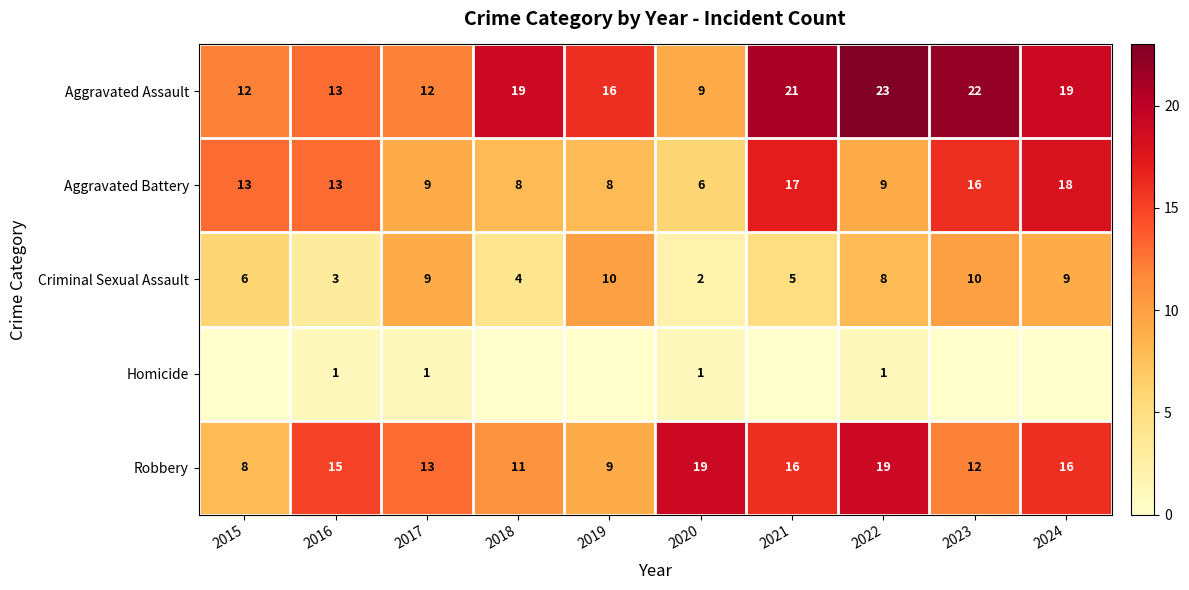

At which label does Criminal Sexual Assault reach its peak?

2019